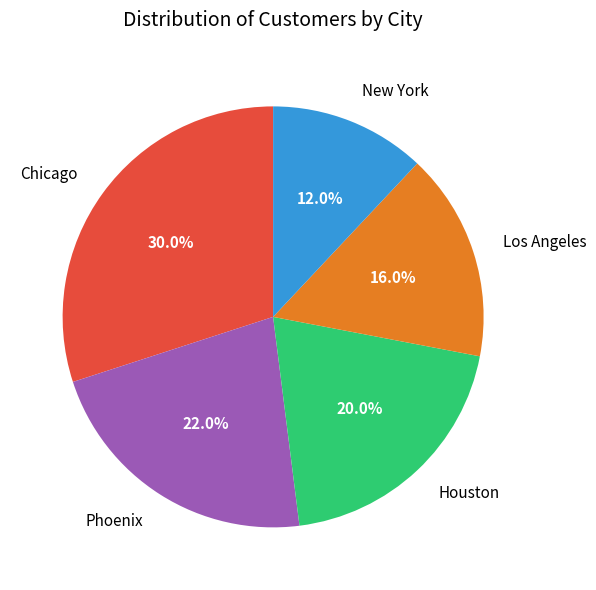

Which category has the smallest portion of the pie?

New York